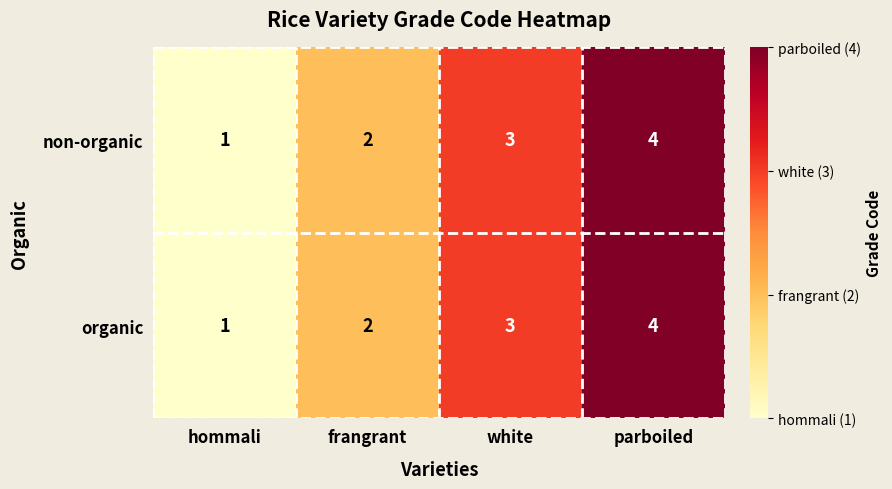

What is the greatest value displayed?

4